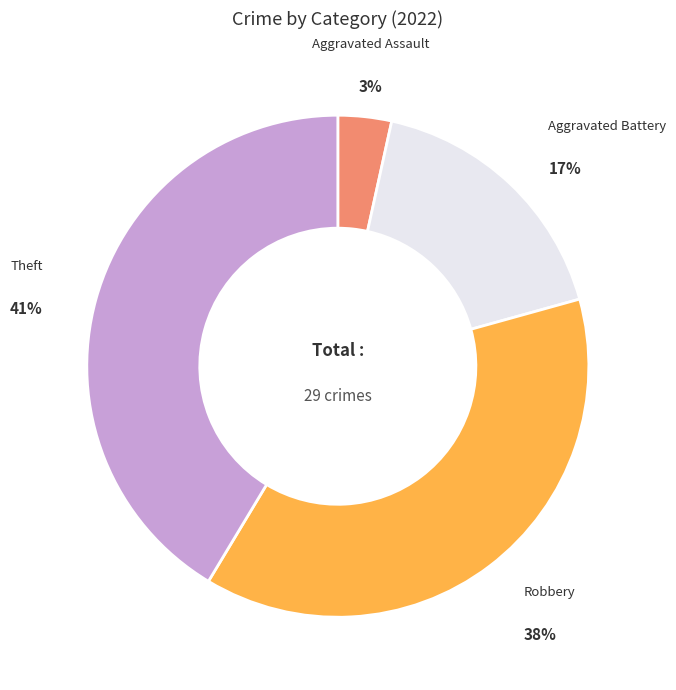

To the nearest percent, what is the average slice percentage?

25%